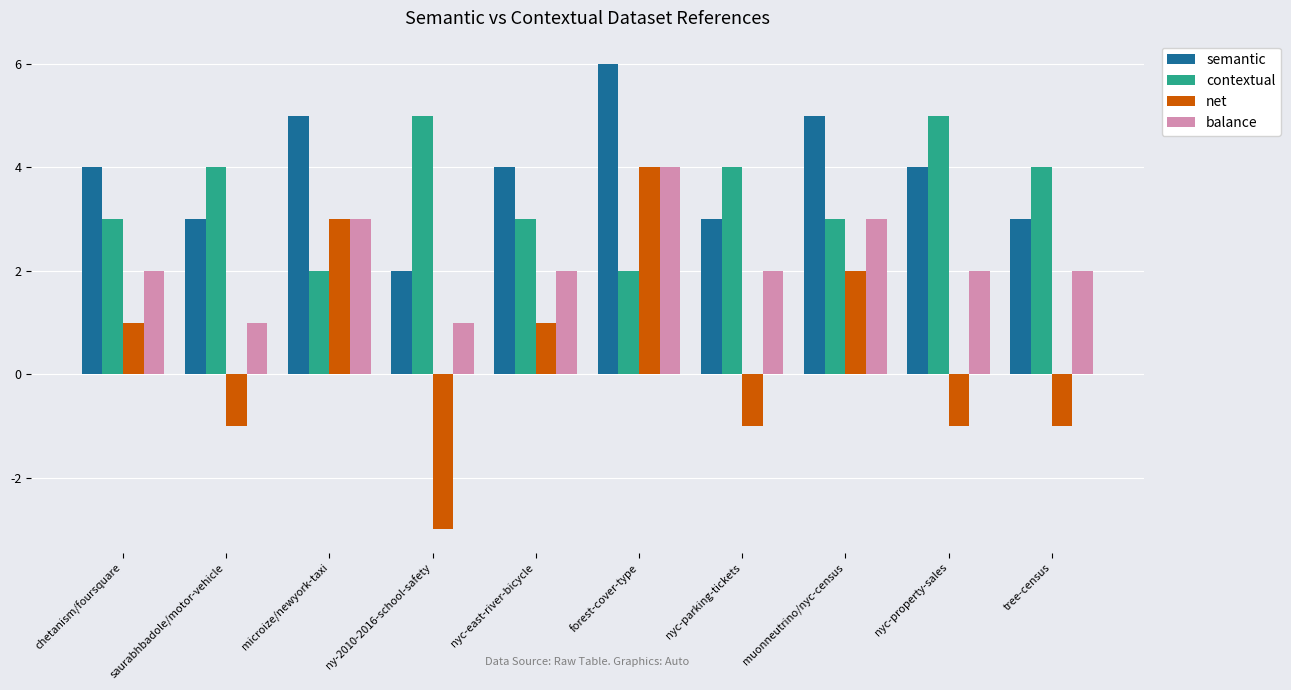

True or false: net has a value of -4 at ny-2010-2016-school-safety.

False